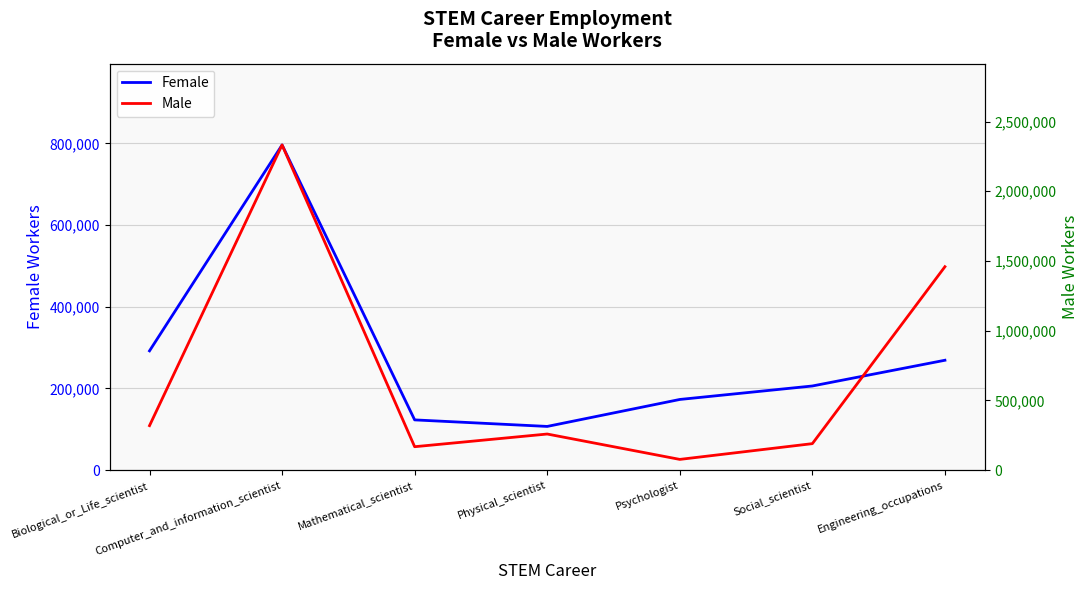

Is it true that Female equals 44844 at Mathematical_scientist?

False